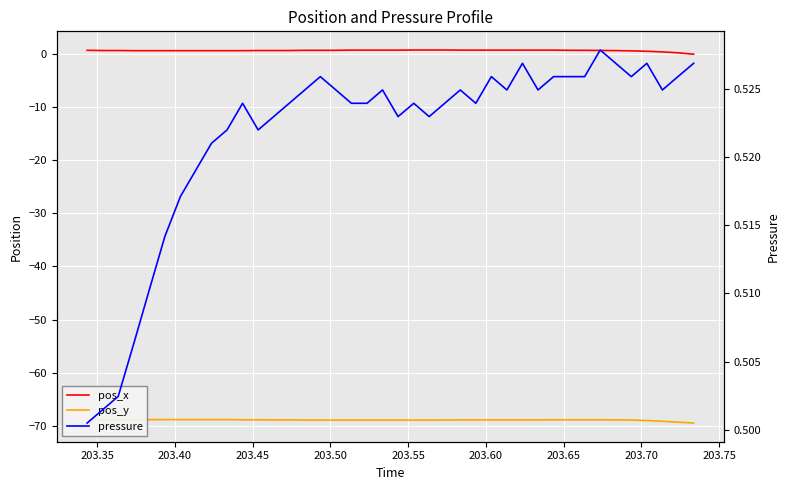

True or false: pressure and pos_y intersect in this chart.

False